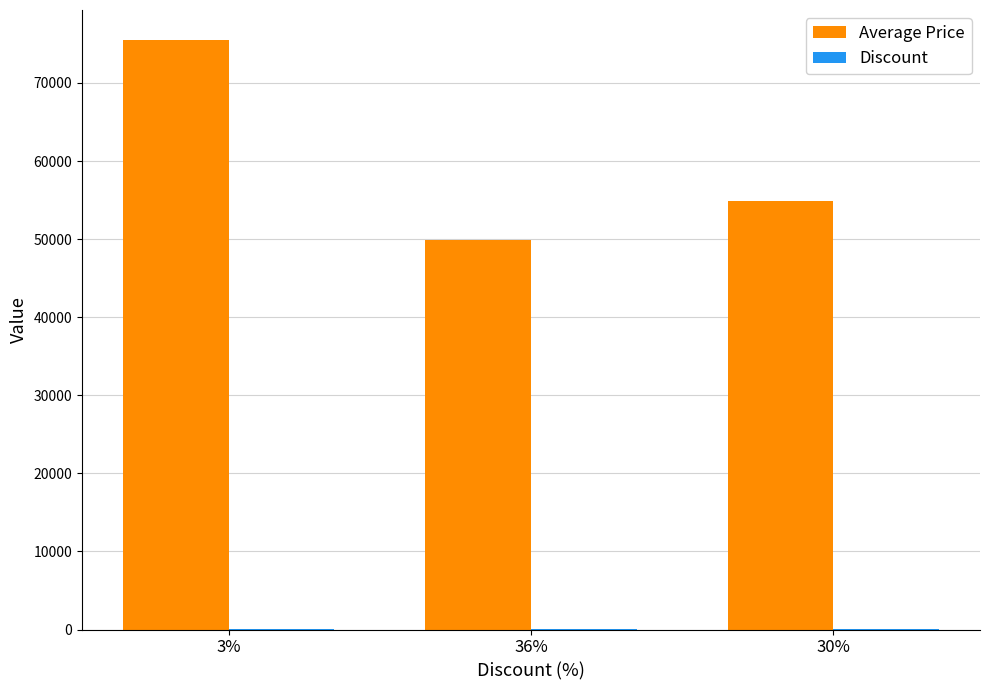

How many Average Price values are between 49900 and 75560?

3